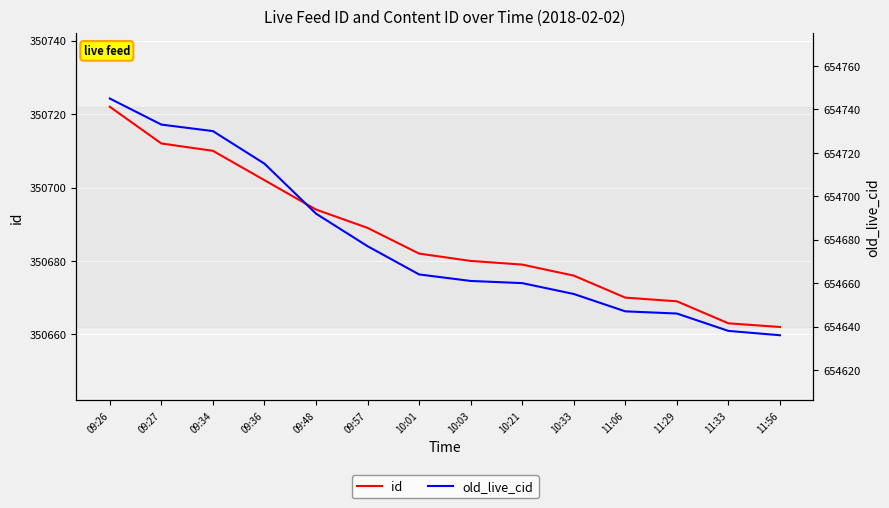

Count the number of data series in this chart.

2